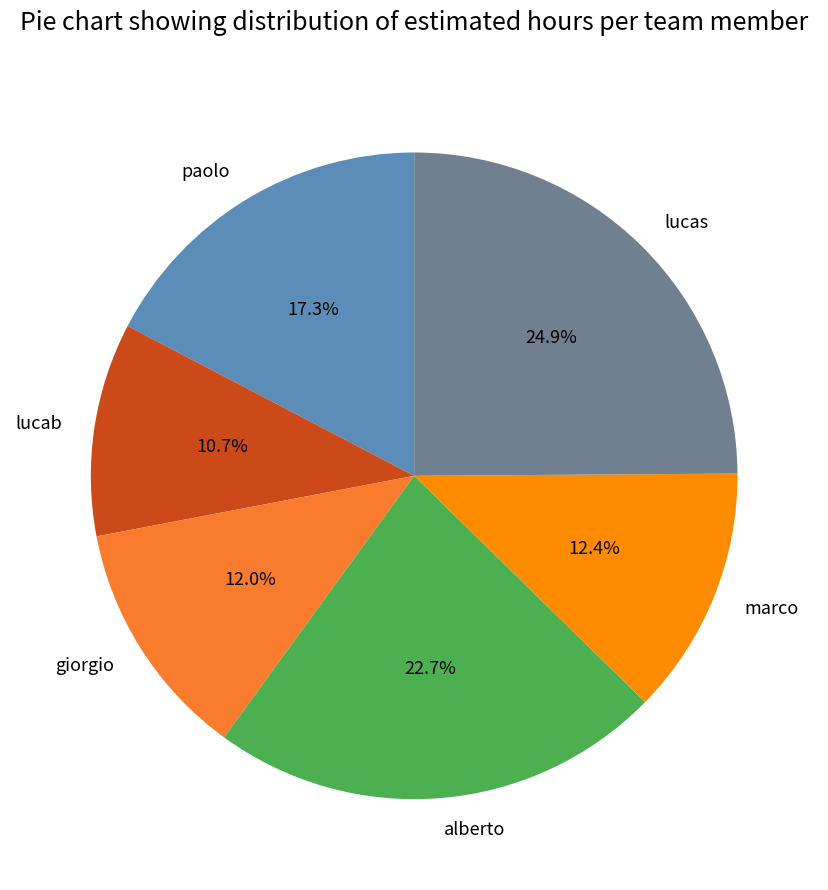

To the nearest percent, what is the difference between the lucas and alberto slice percentages?

2%